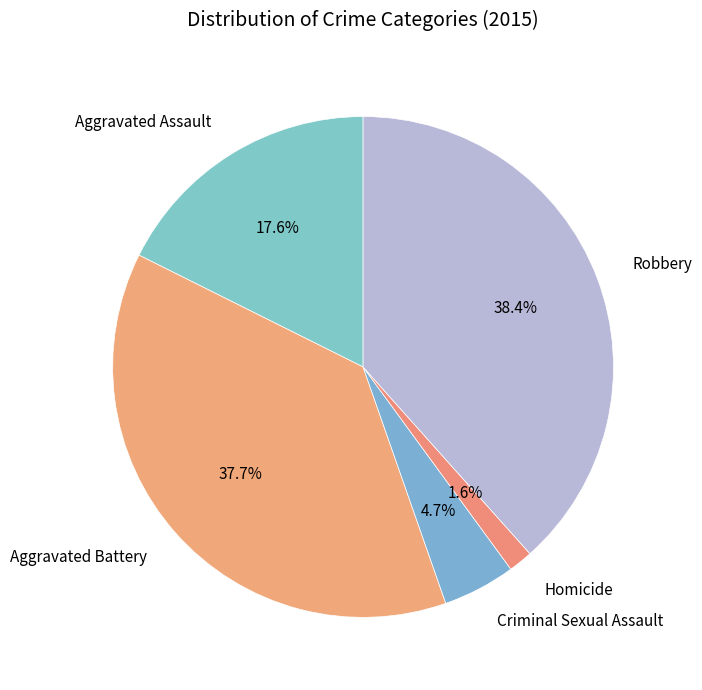

Approximately how many times larger is the value at Aggravated Assault compared to Robbery?

0.5